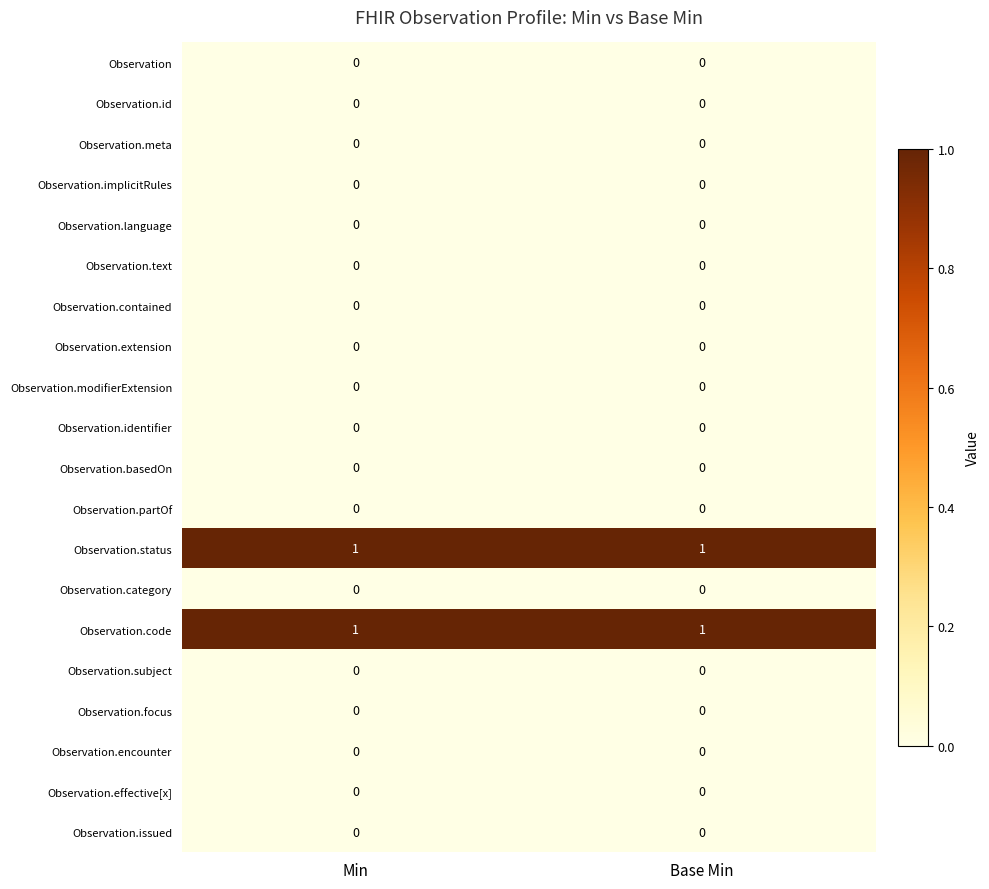

Is it true that Observation.code equals 2 at Base Min?

False